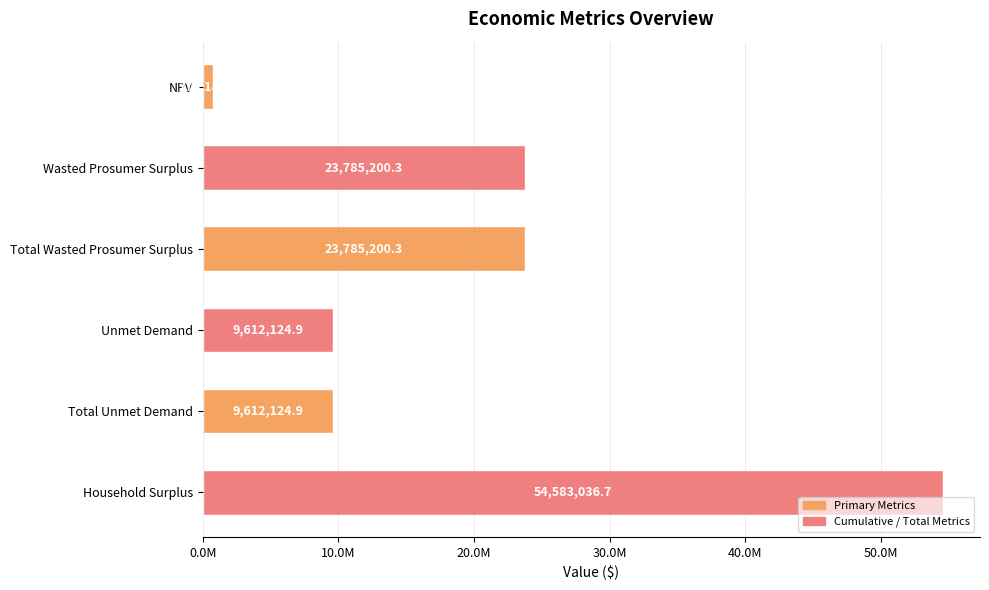

What is the sum of all values?

122153876.4